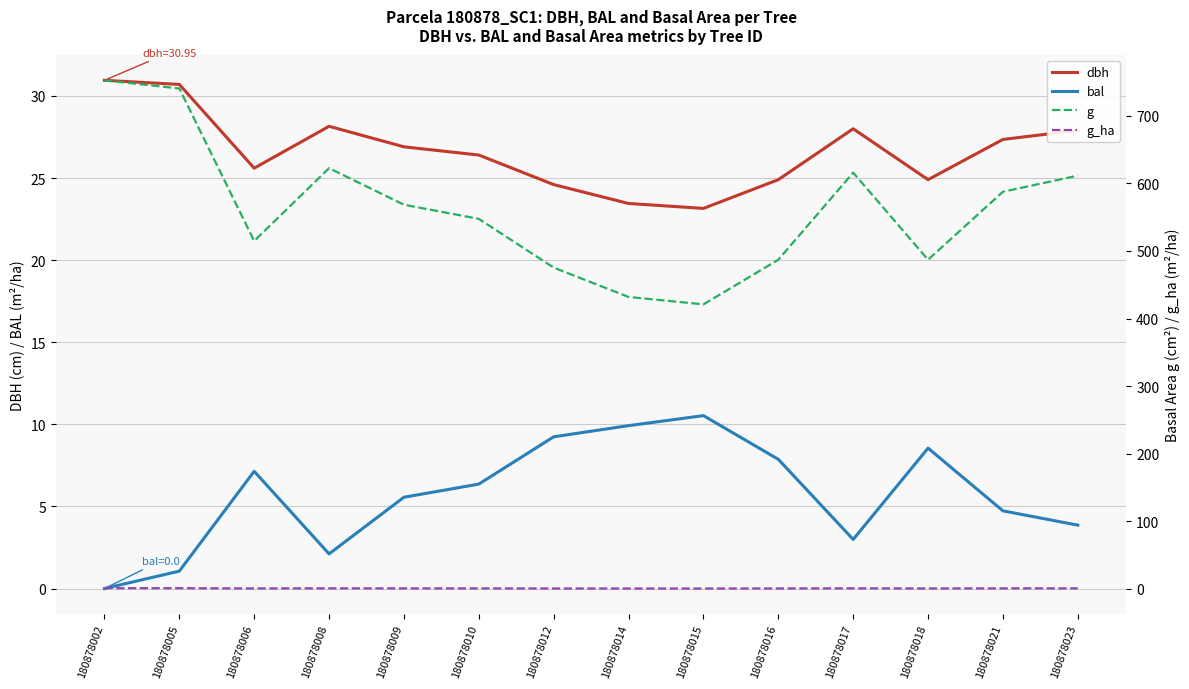

Between 180878014 and 180878018, which is larger?

180878018